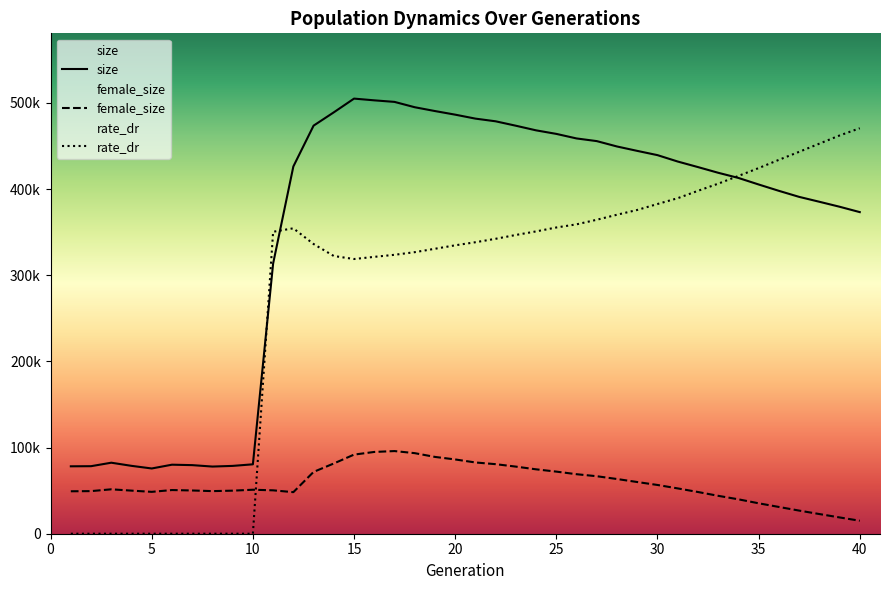

How many data points in rate_dr are above 346678?

20